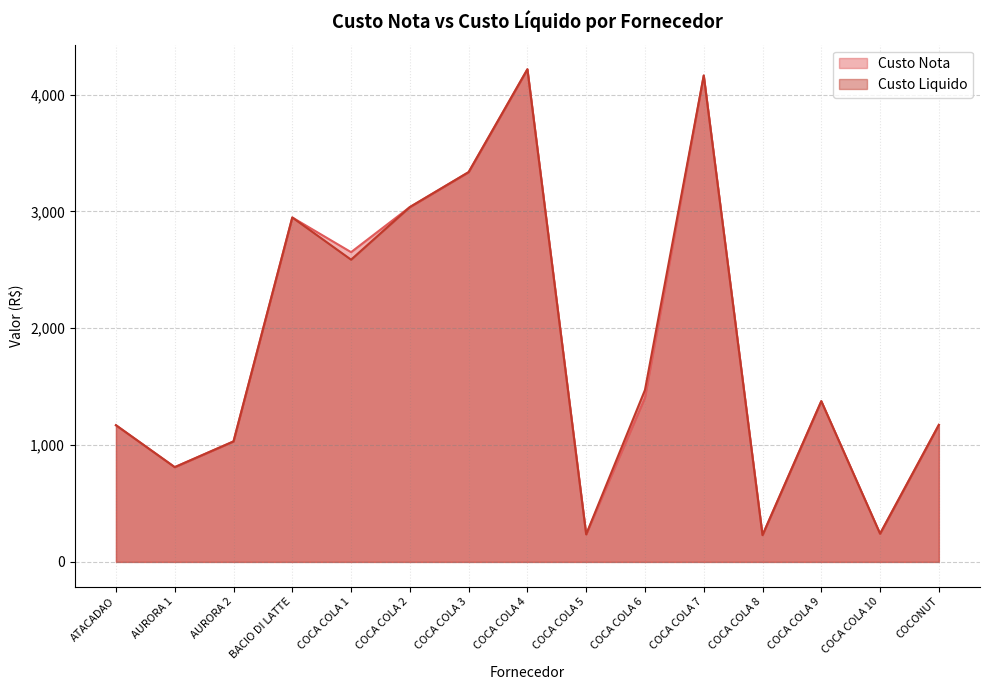

At how many categories does at least one series exceed 3139?

3